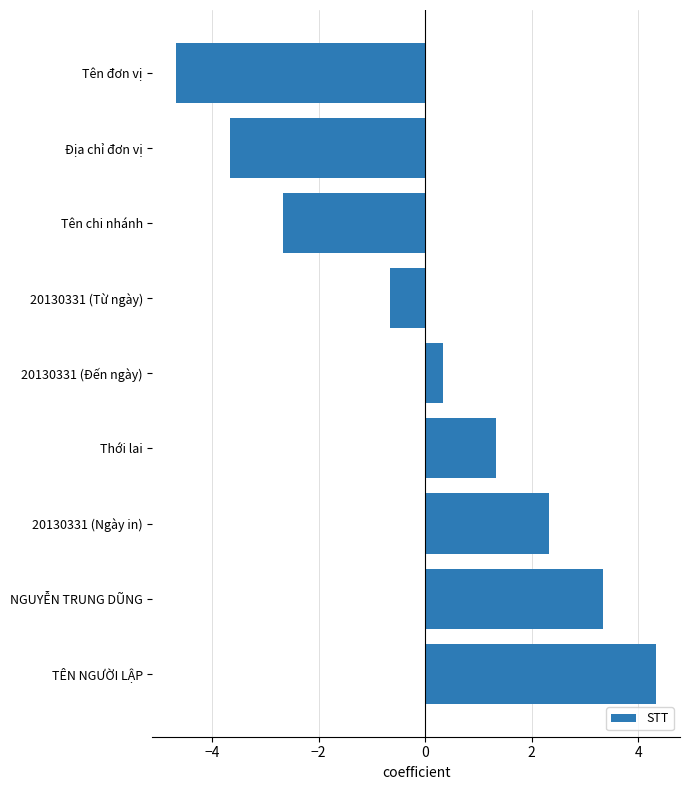

Reading top to bottom, list all the values displayed in this chart.

-4.7	-3.7	-2.7	-0.7	0.3	1.3	2.3	3.3	4.3